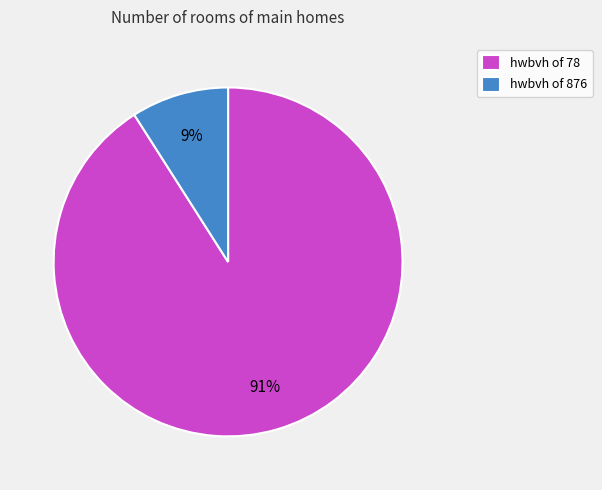

To the nearest percent, what is the difference between the largest and smallest slice percentages?

82%